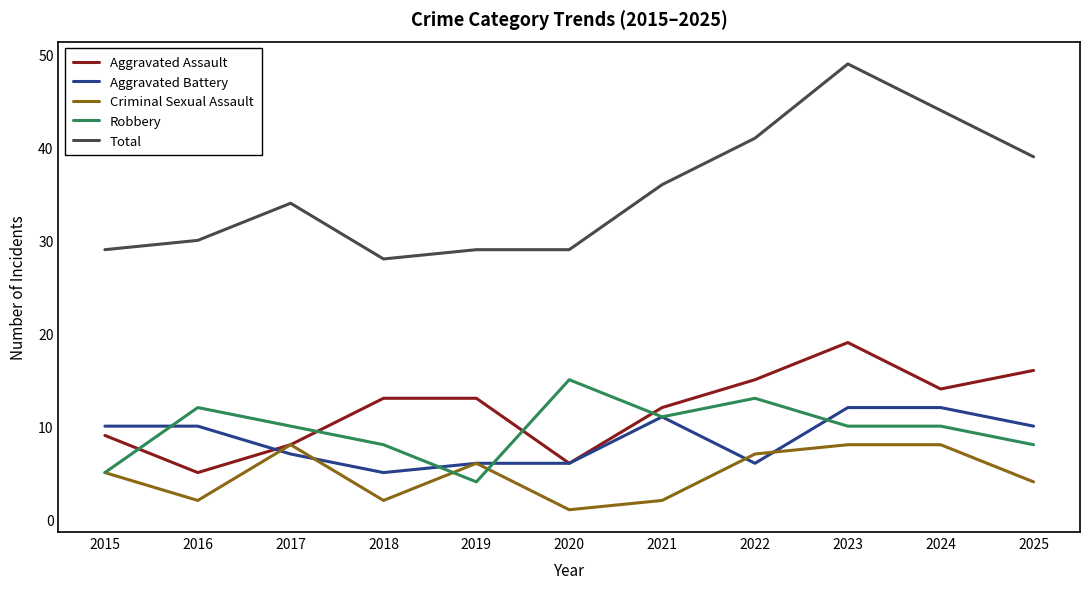

True or false: Aggravated Assault has a value of 7 at 2022.

False